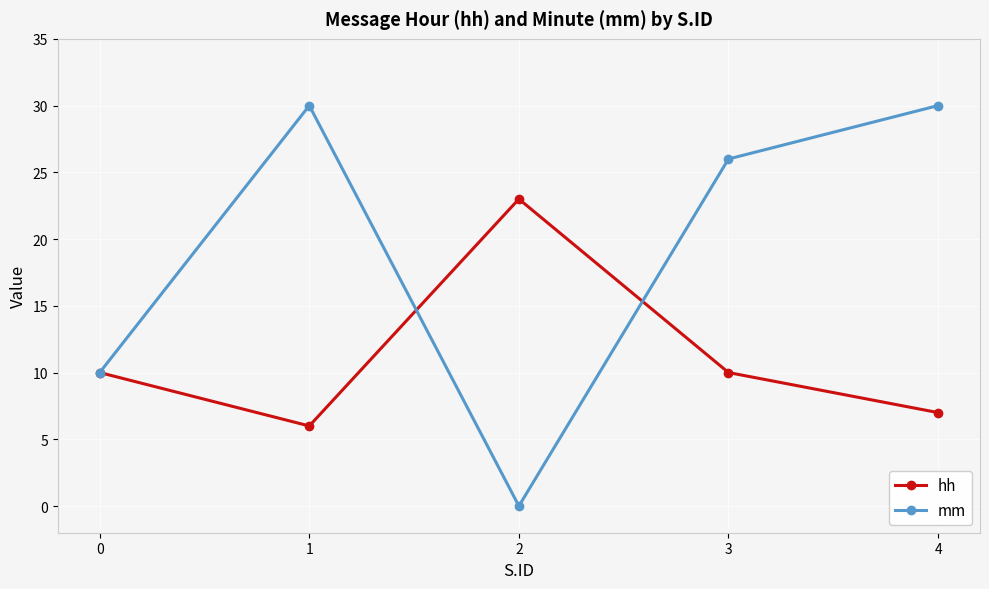

Which series has the largest total across all categories?

mm